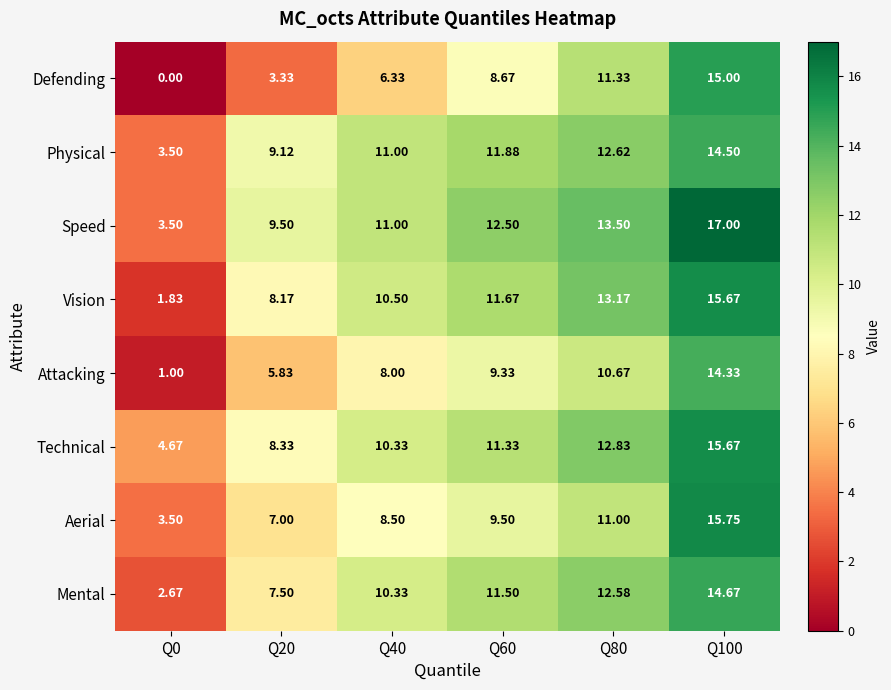

True or false: Defending has a value of 16.1 at Q80.

False